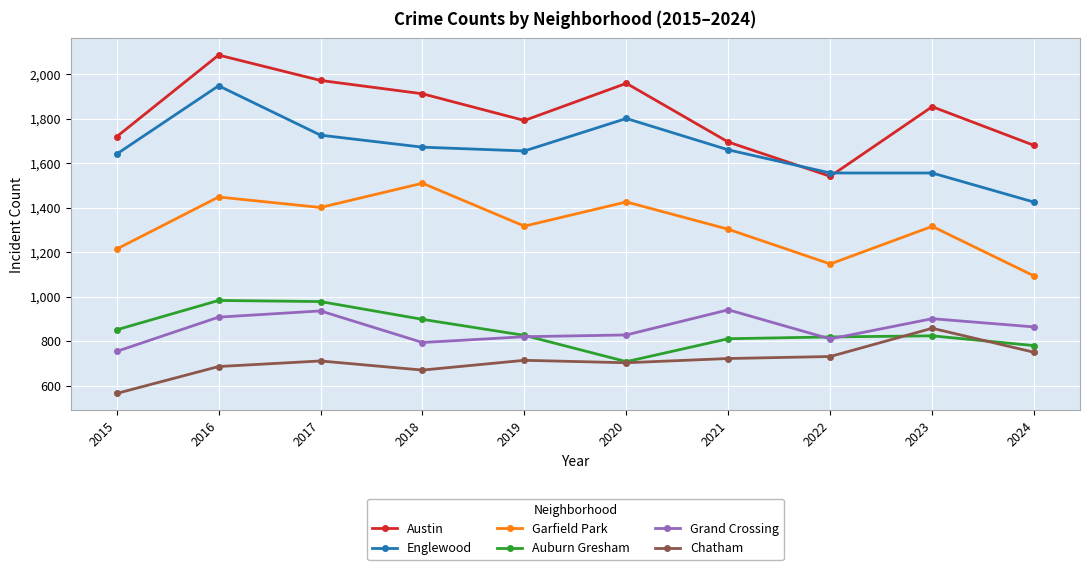

True or false: Chatham and Grand Crossing cross at least once.

False